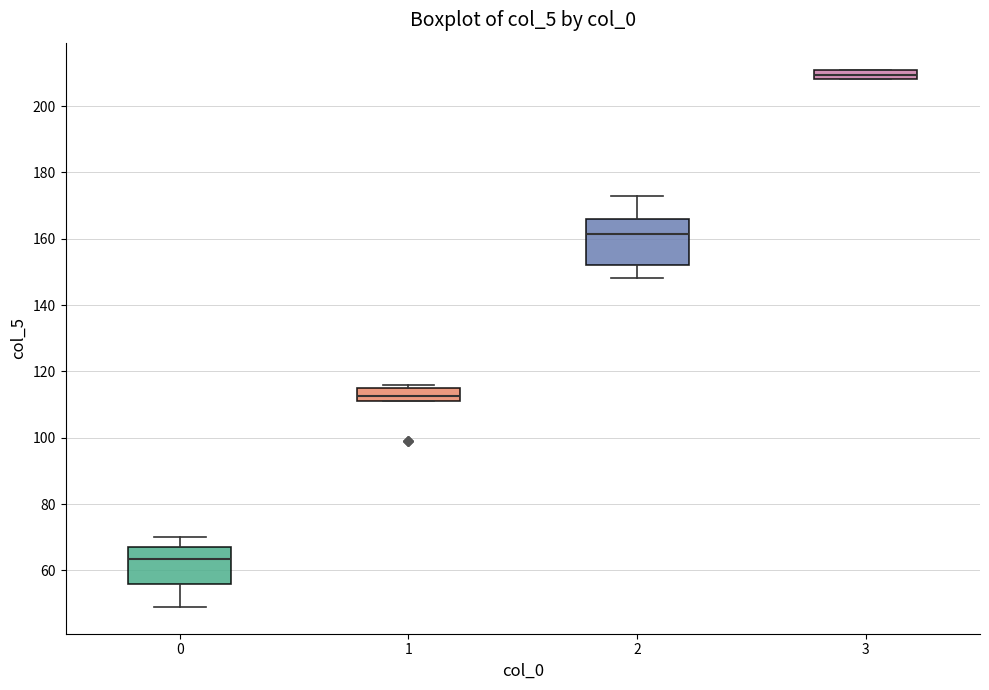

Which box has the highest median line?

3